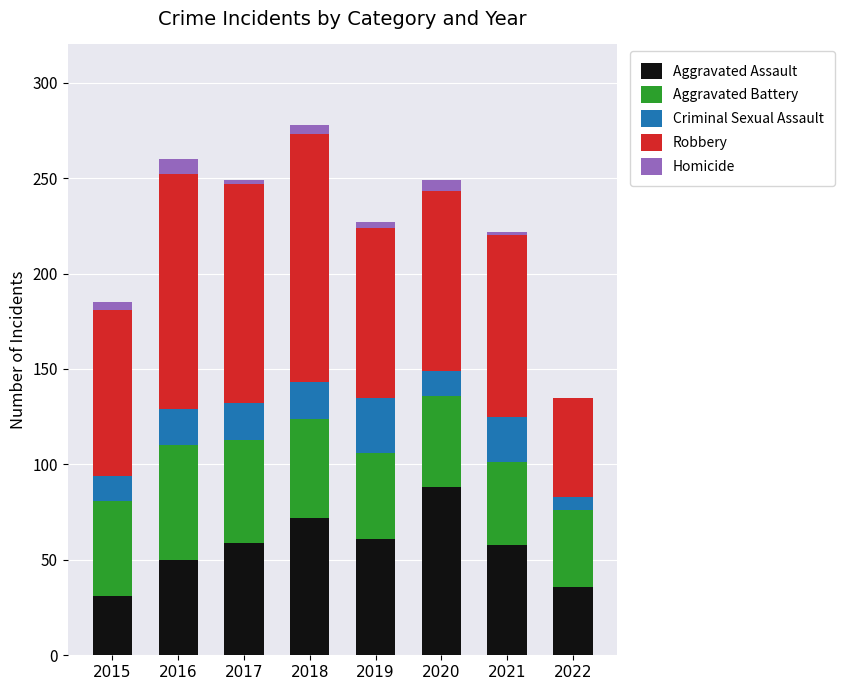

The Aggravated Assault series shows 50 at 2016. True or false?

True